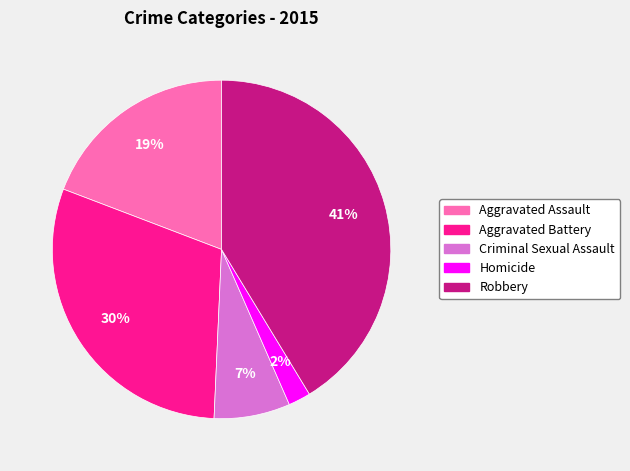

To the nearest percent, what percentage of the pie is Homicide?

2%